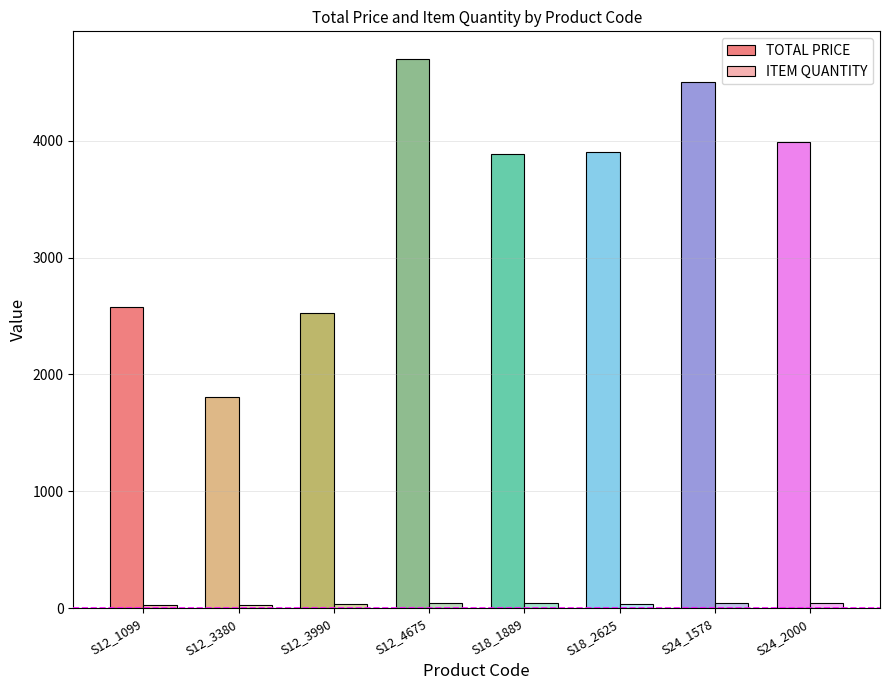

Count the number of categories in the chart.

8